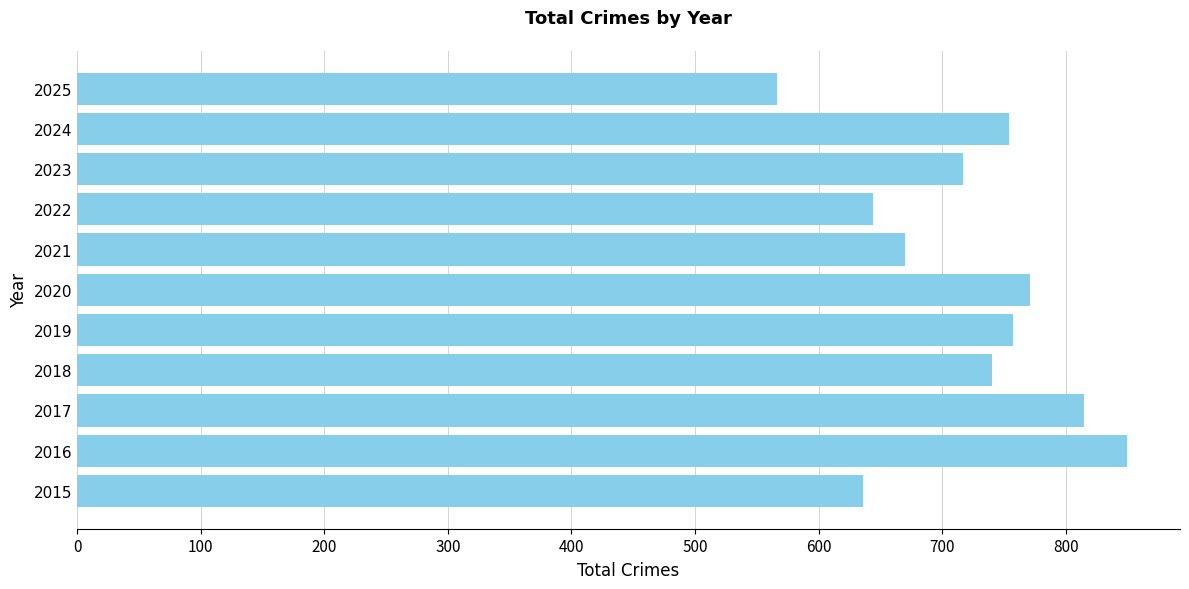

What value does the data have at 2017?

815